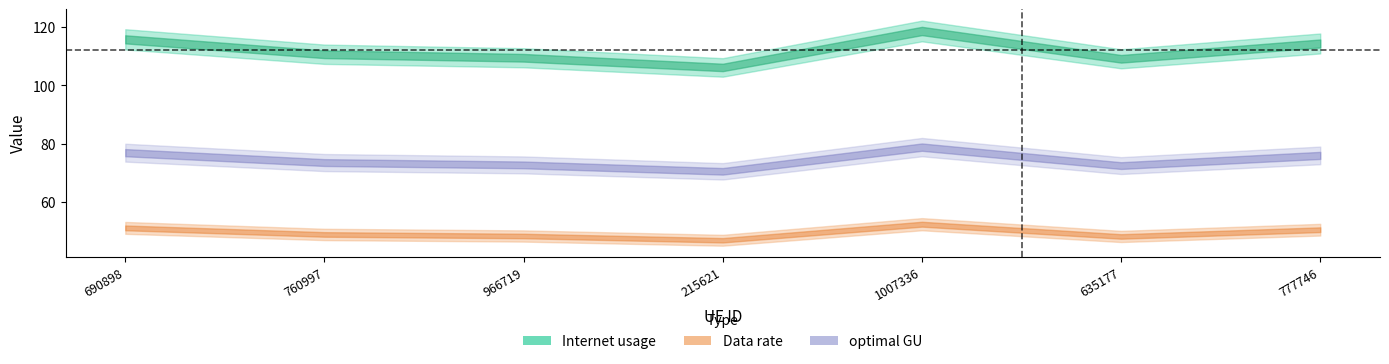

The value of Data rate at 215621 is 43.2. True or false?

False